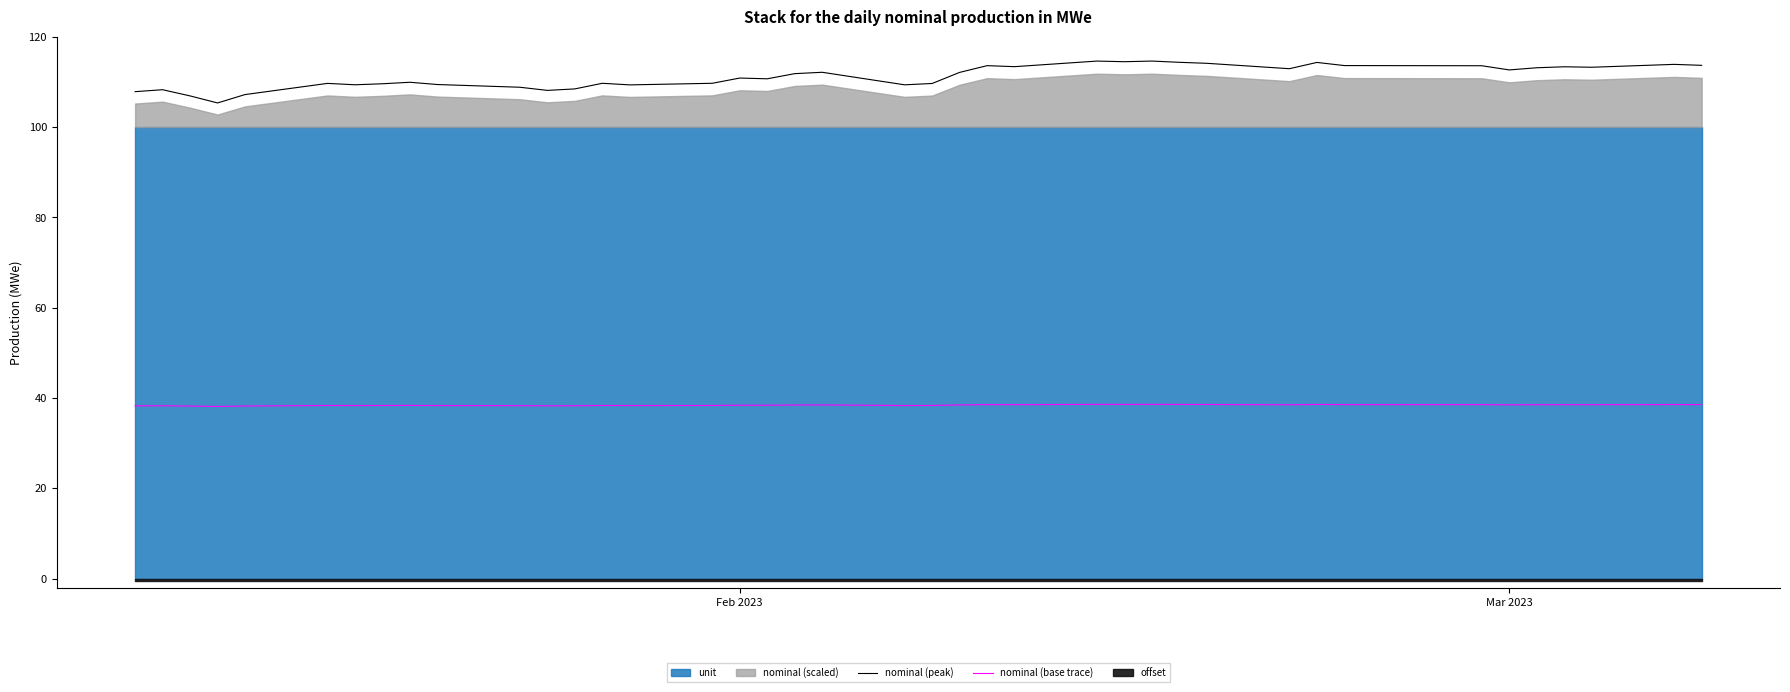

True or false: nominal (peak) has more than 0 points higher than both neighbors.

True